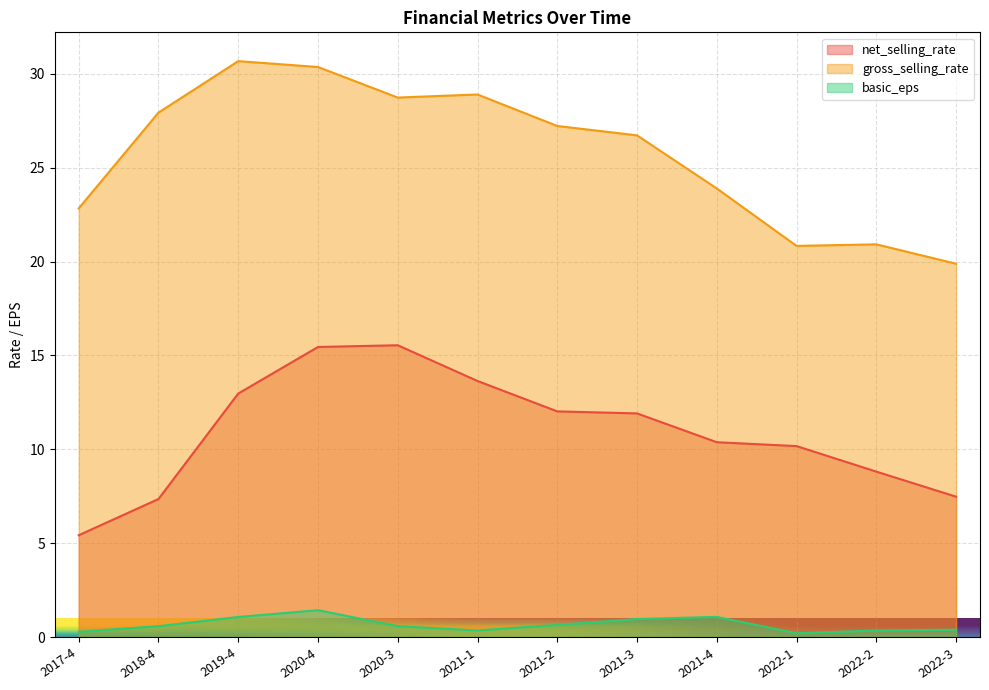

Is the value of gross_selling_rate at 2022-1 greater than the value of net_selling_rate at 2020-4?

Yes